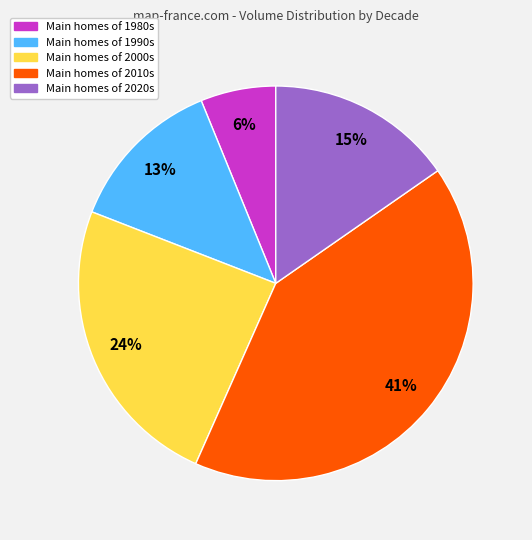

To the nearest percent, what is the average slice percentage?

20%